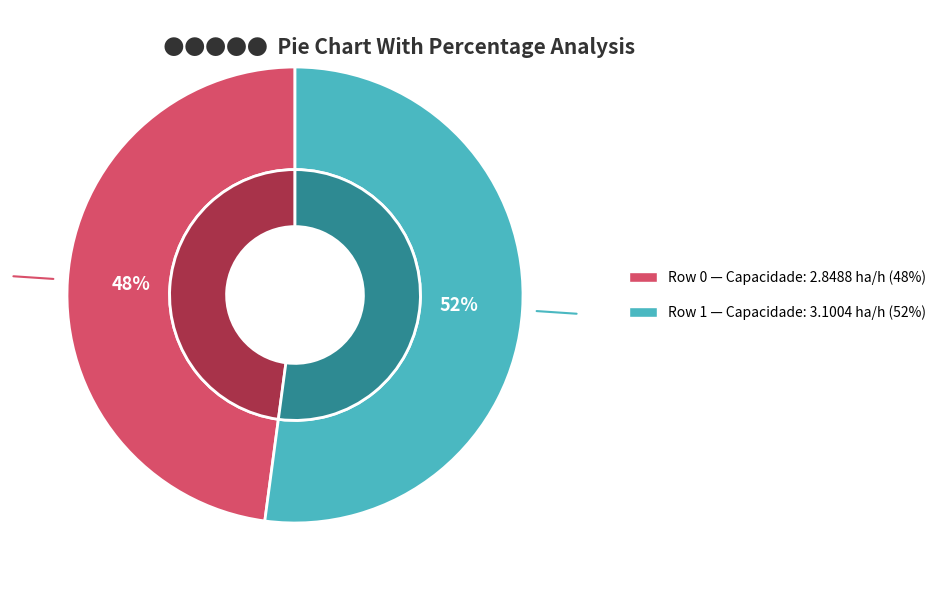

To the nearest percent, what percentage of the pie is 0?

48%